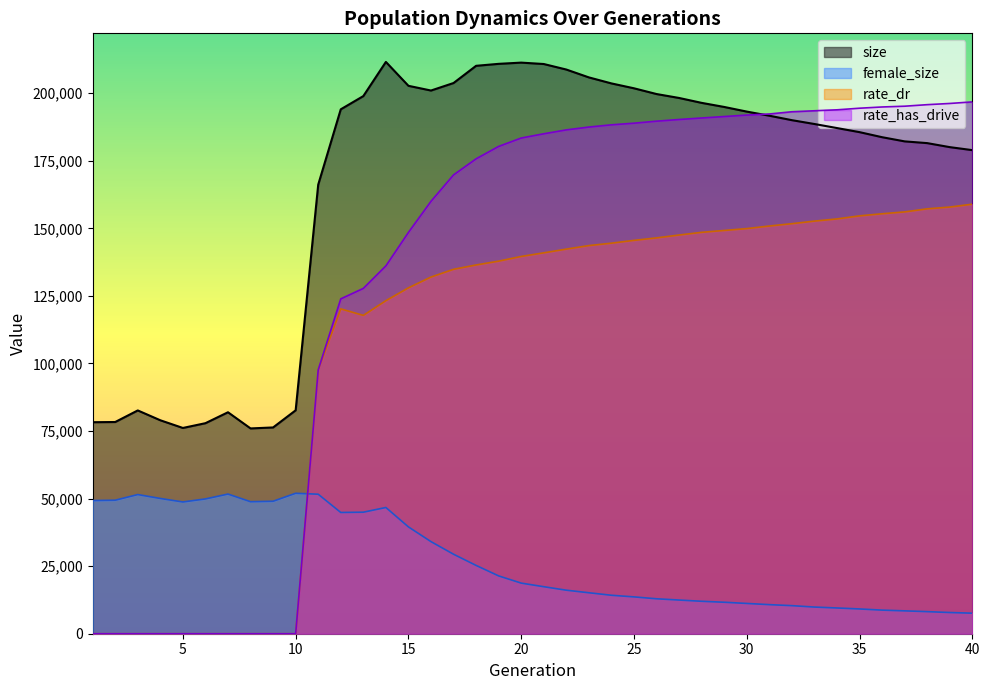

Between 26 and 4, which is larger?

26